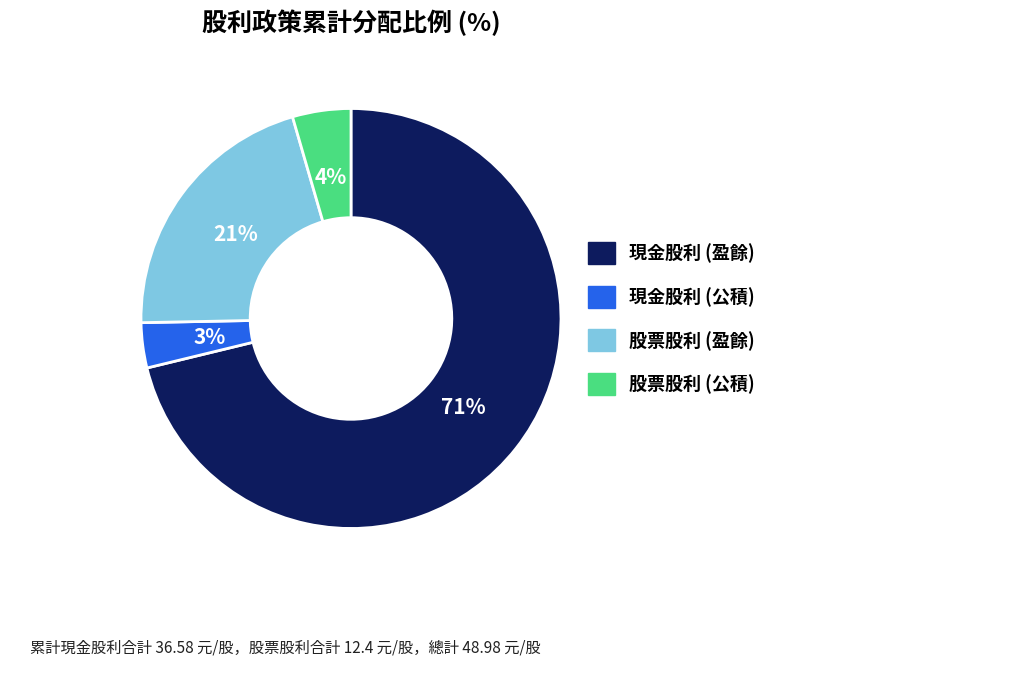

What is the largest slice in the pie chart?

現金股利 (盈餘)